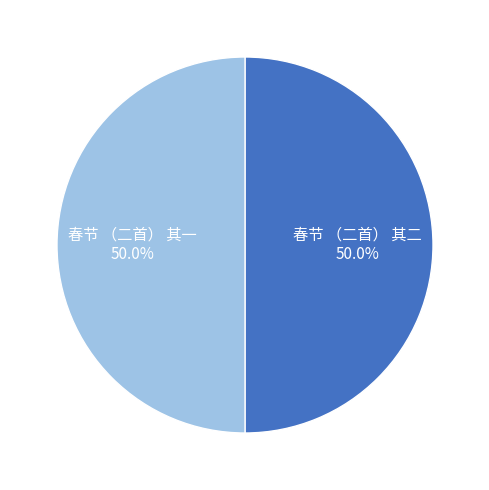

Rank the categories by value from lowest to highest.

春节 （二首） 其一, 春节 （二首） 其二